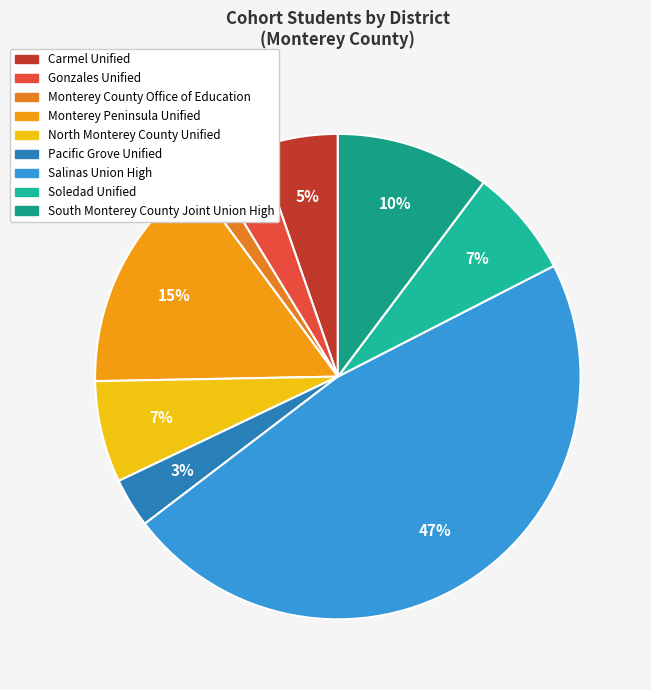

Which slice is the smallest?

Monterey County Office of Education